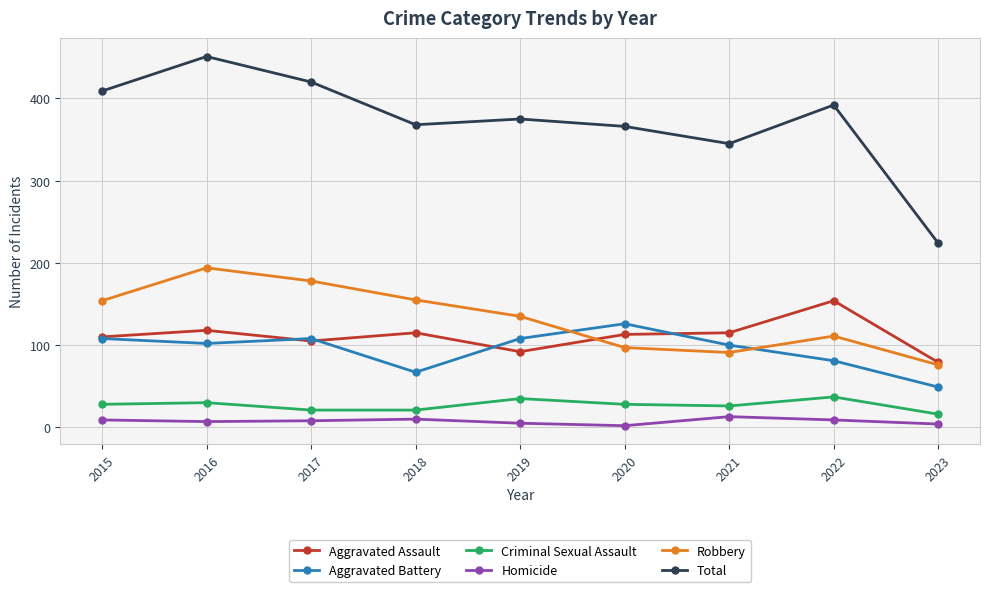

Is this an area chart (filled region under the line)?

No